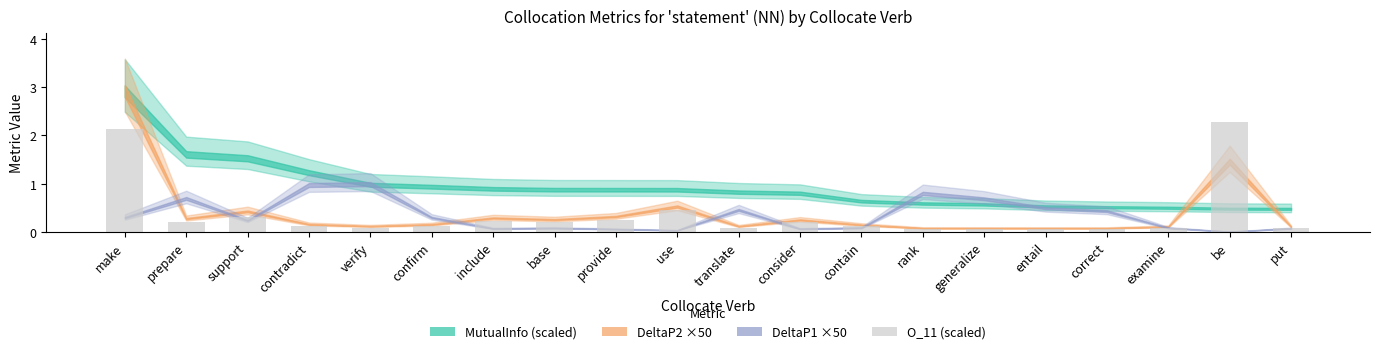

The chart shows a value of 0.3 at support. True or false?

True